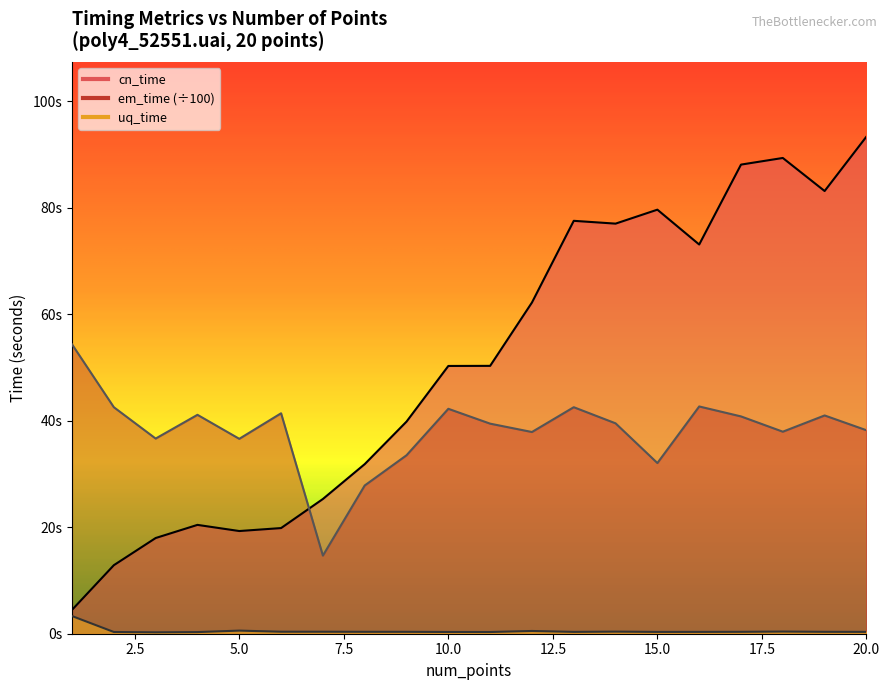

At how many categories does at least one series exceed 45?

12